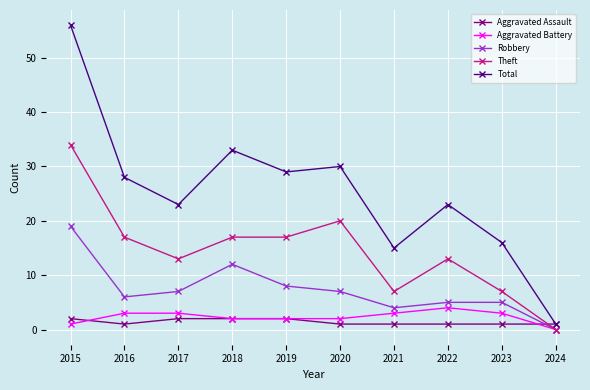

Is the value of Theft at 2017 greater than the value of Aggravated Assault at 2018?

Yes